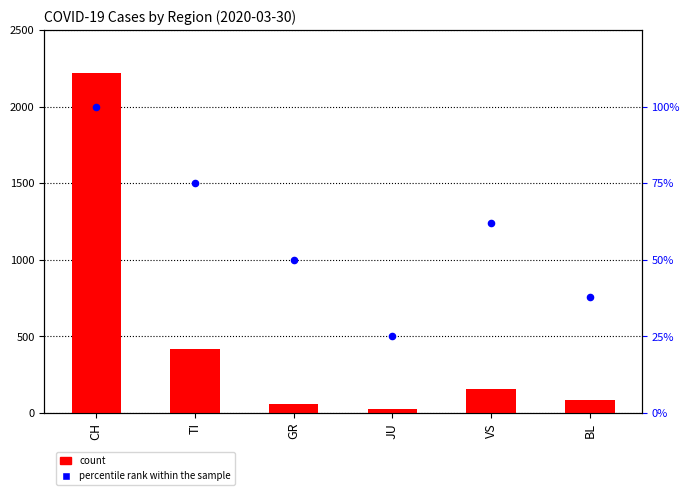

Is the value of percentile rank within the sample at TI greater than the value of count at CH?

No